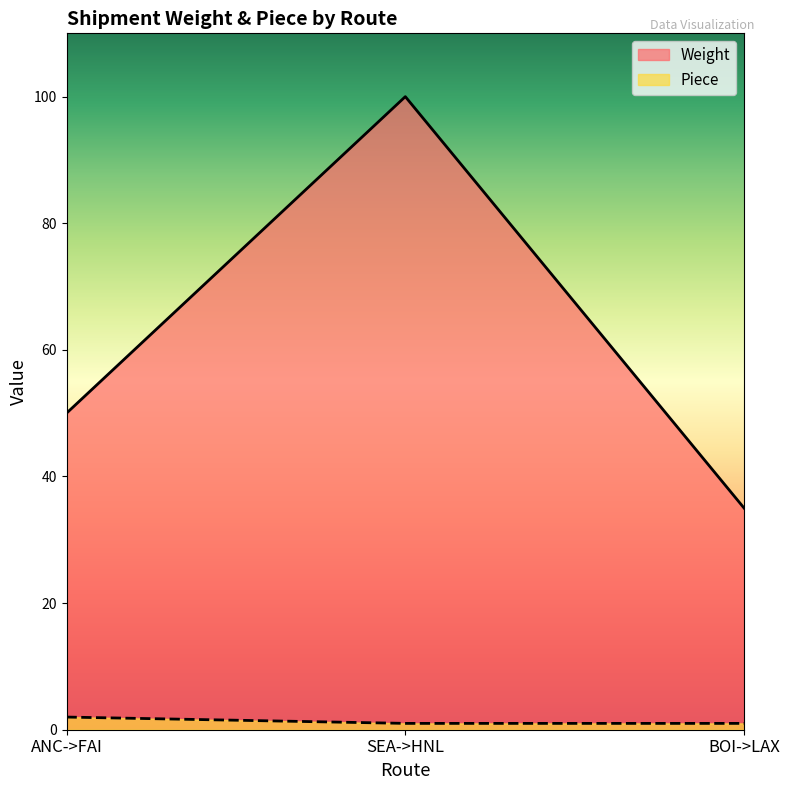

What is the difference between the maximum and second lowest values in the Piece series?

1